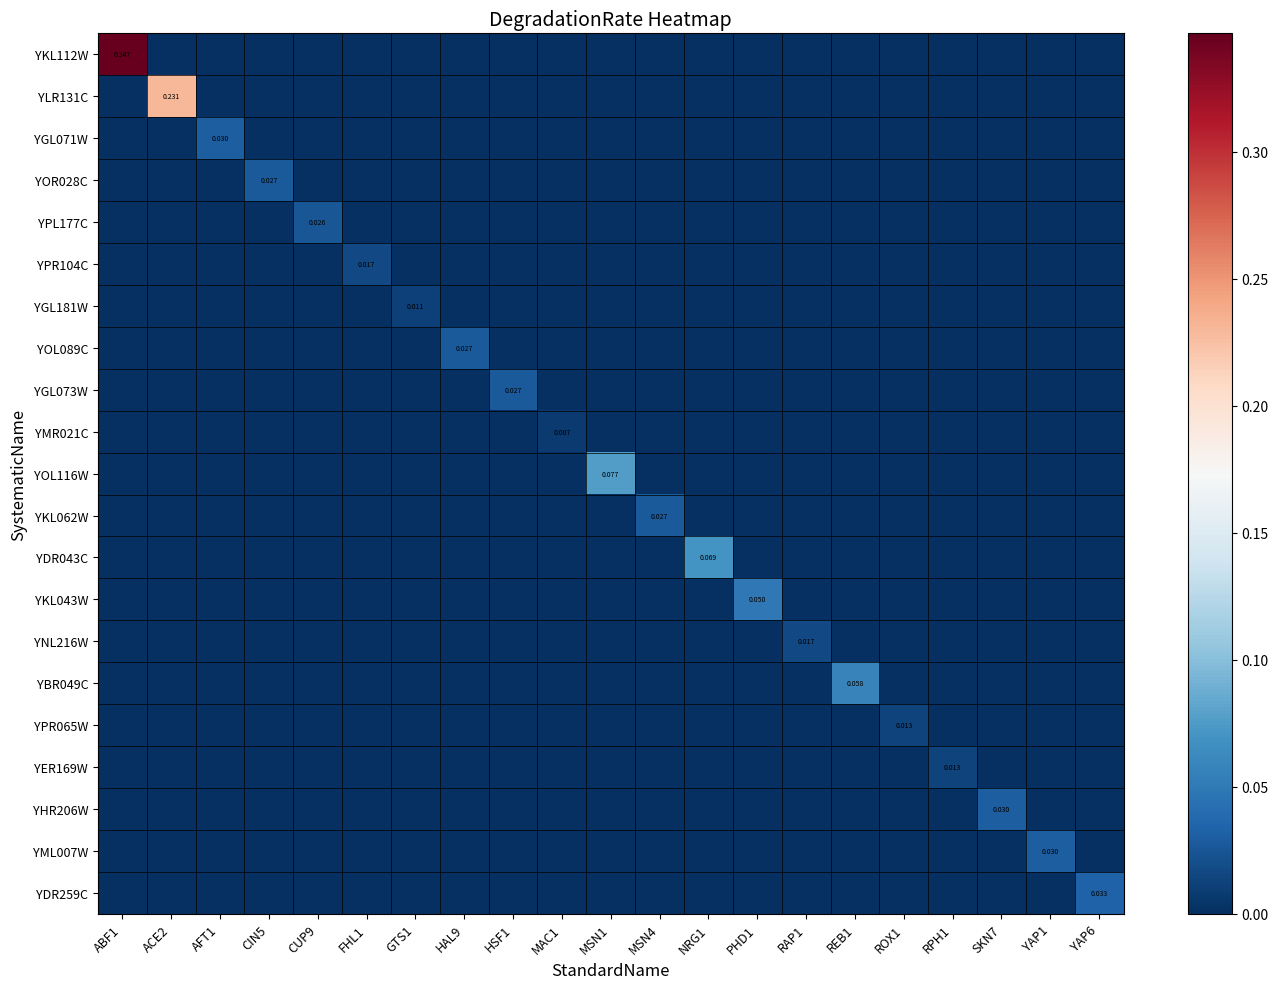

Which series has the largest range (max minus min)?

YKL112W